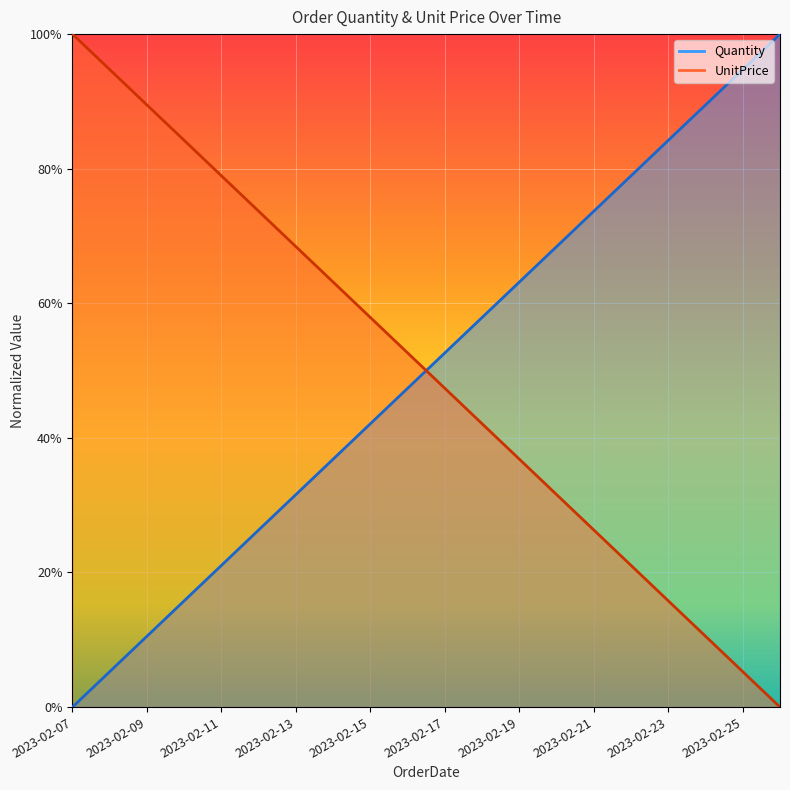

At which category is the sum across all series the highest?

2023-02-07